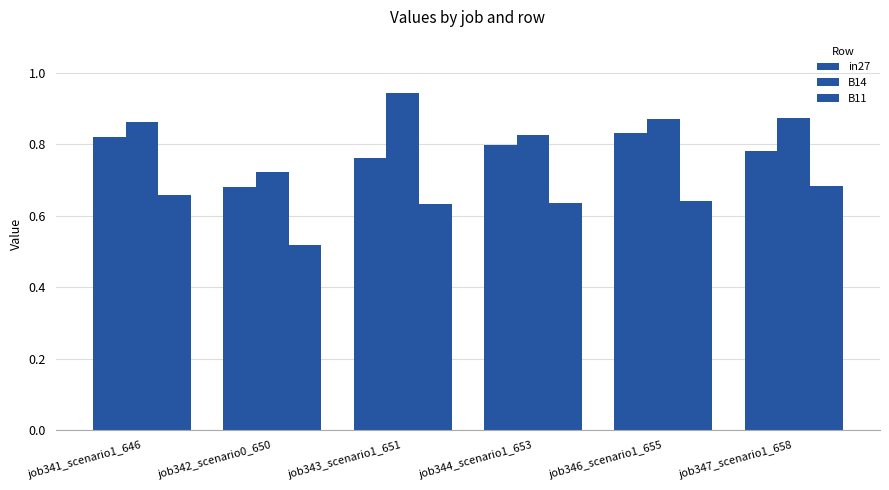

What position from the left is job343_scenario1_651?

3